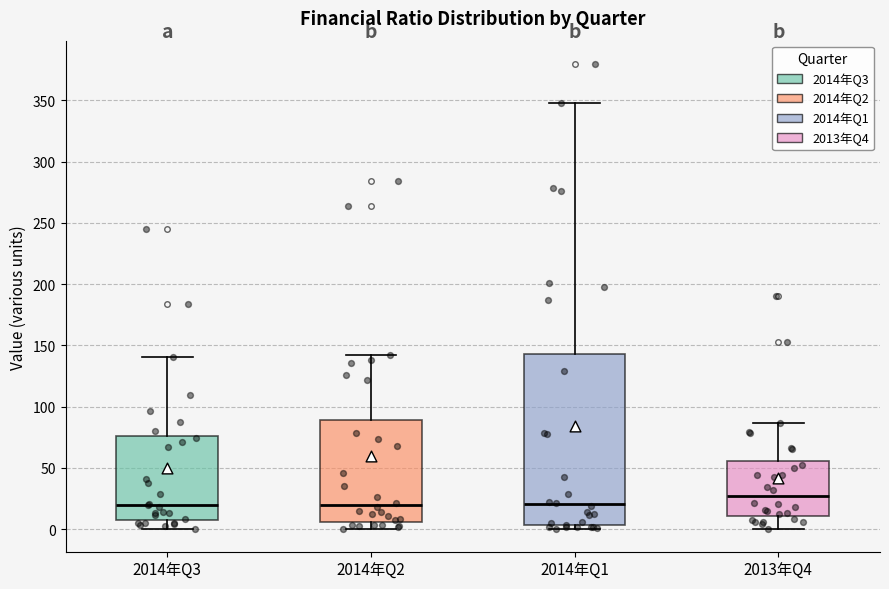

Comparing the boxes themselves (not the whiskers), which one is the tallest?

2014年Q1